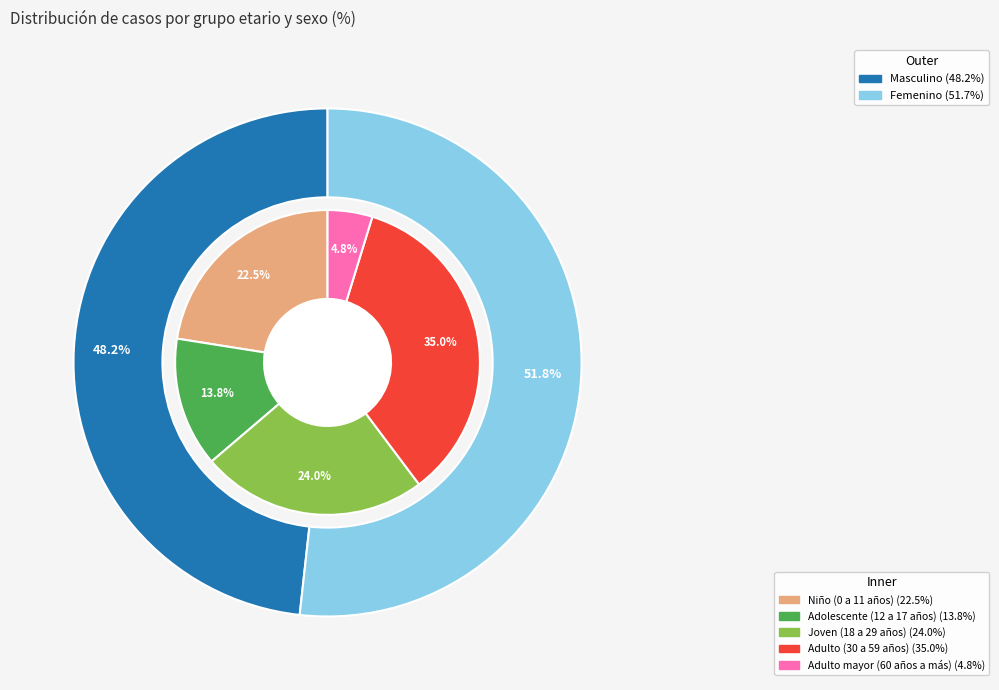

True or false: Joven (18 a 29 años) accounts for 16% of the total.

False